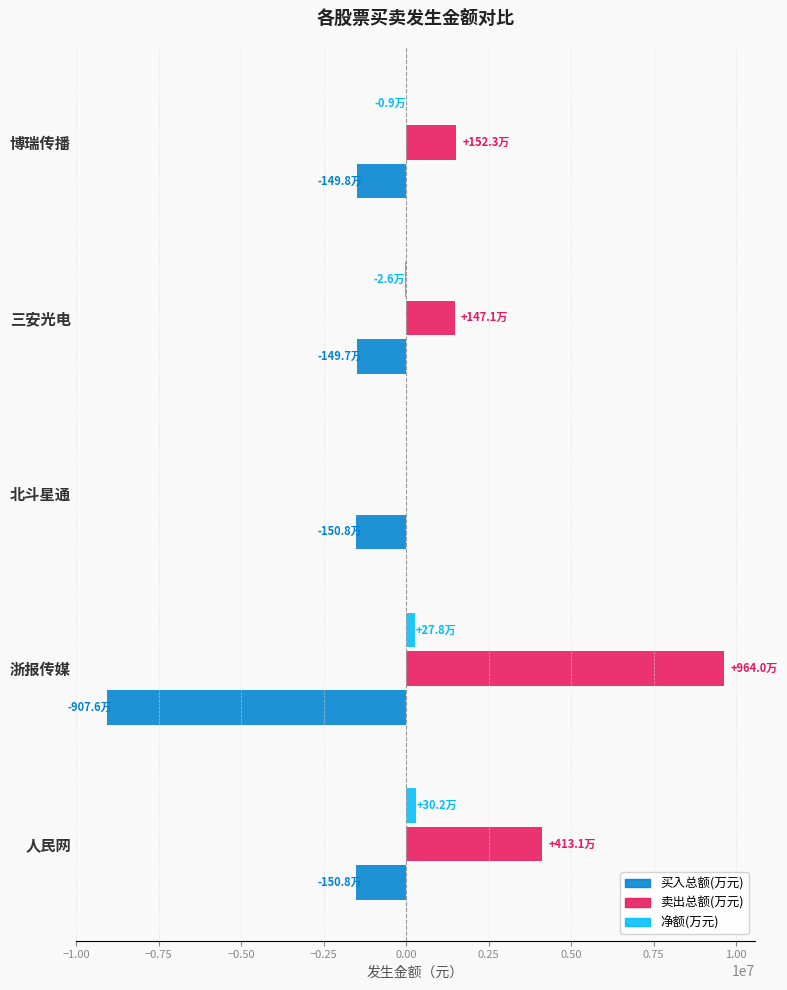

What is the greatest value displayed?

9640238.0